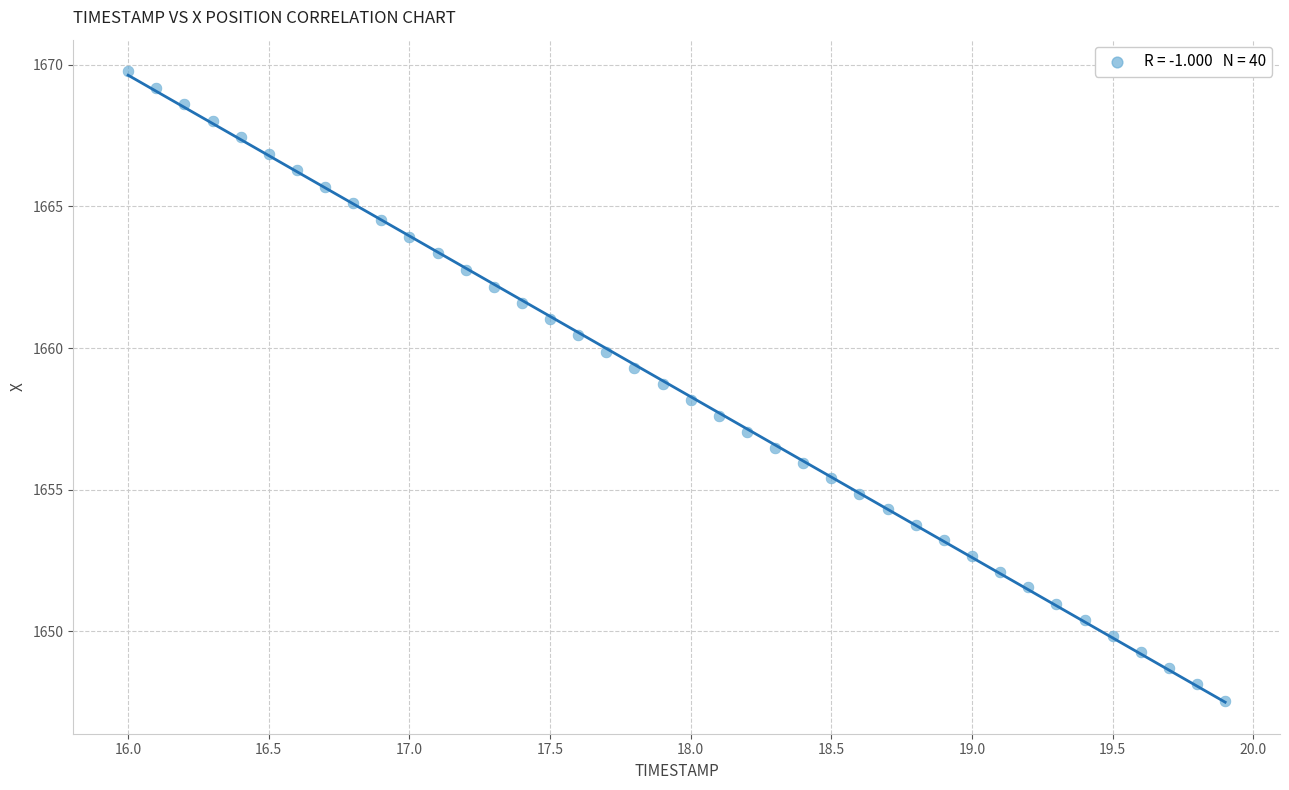

What is the range of Y values (max minus min)?

22.2